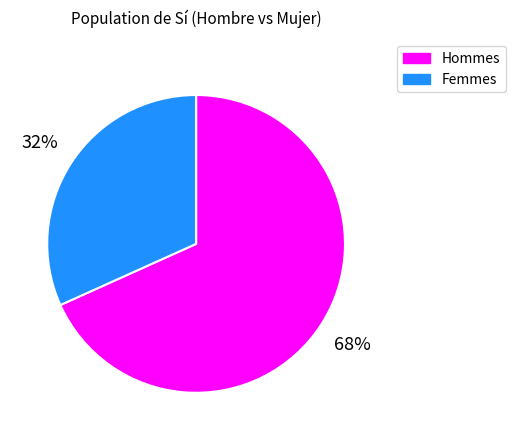

To the nearest percent, what is the average slice percentage?

50%